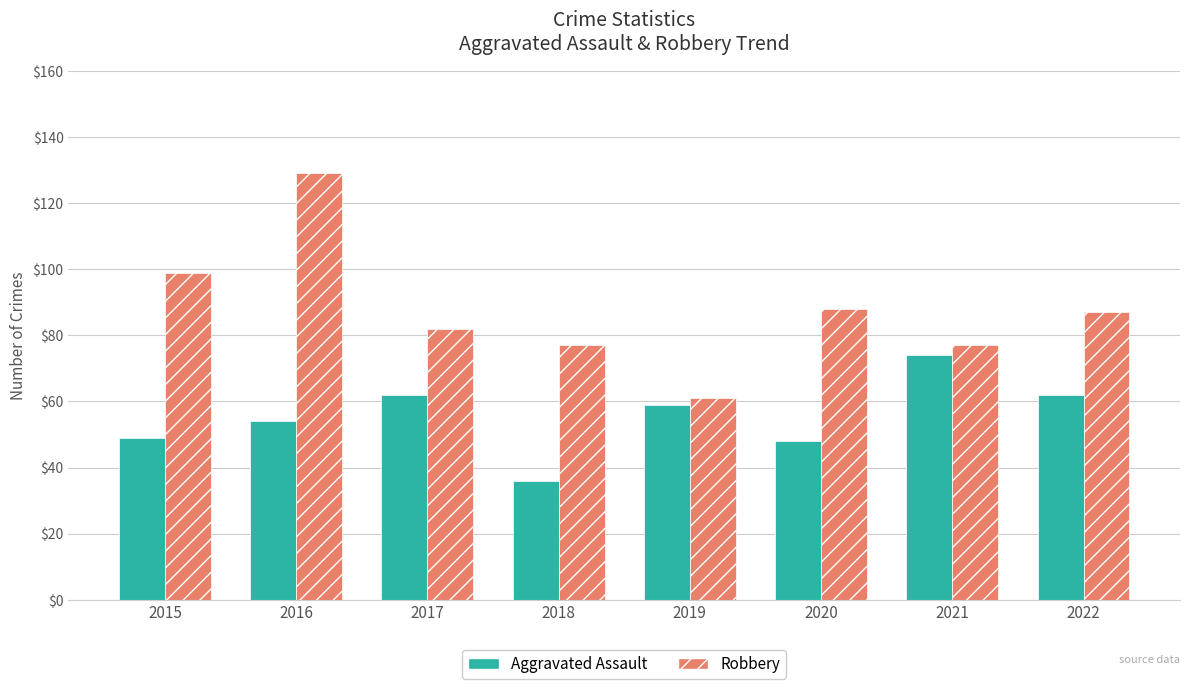

List the series in order of their overall mean, highest first.

Robbery, Aggravated Assault